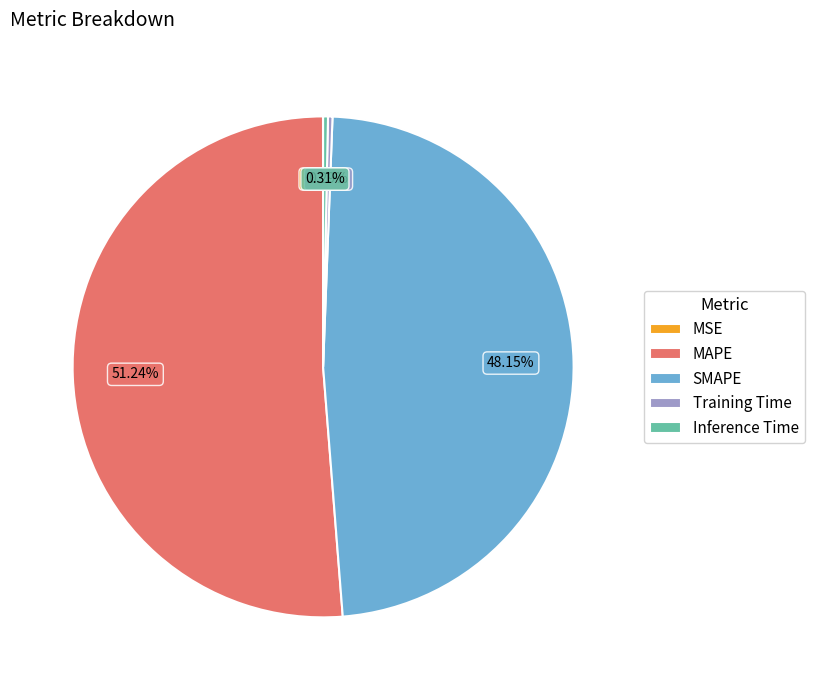

Is there a majority slice in this chart?

Yes